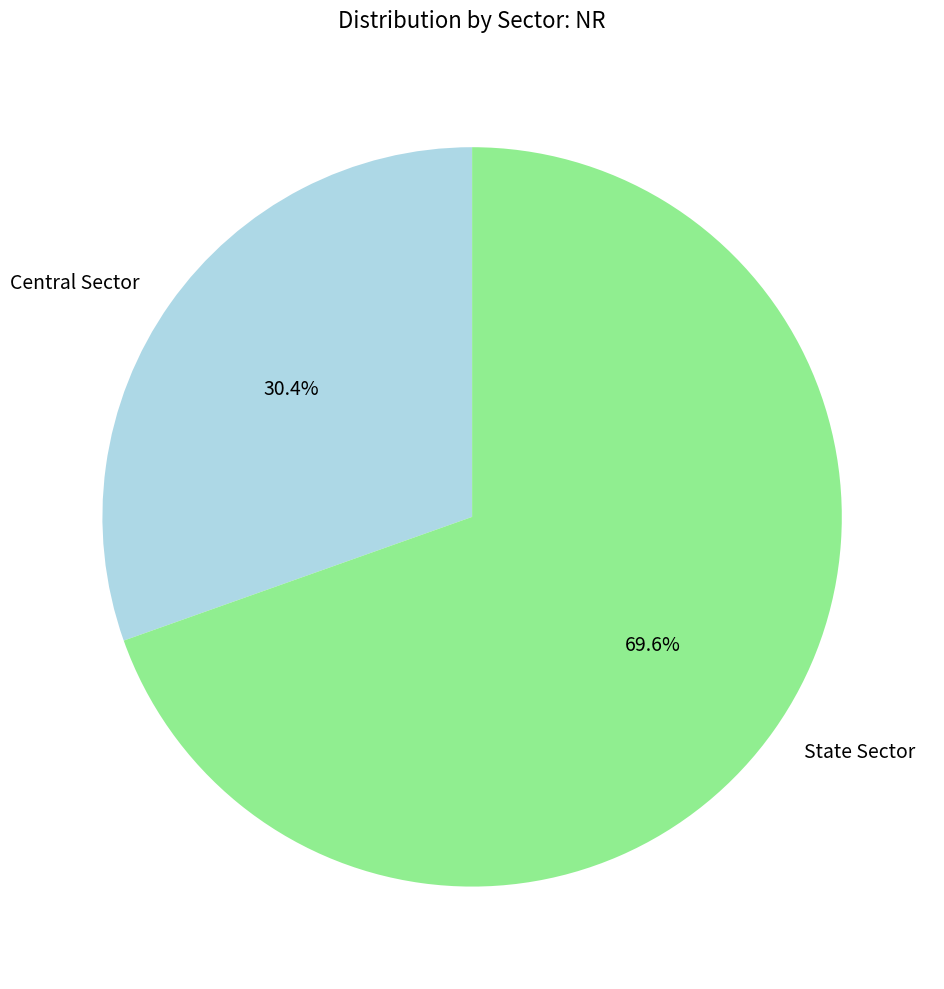

Which category has the biggest portion of the pie?

State Sector